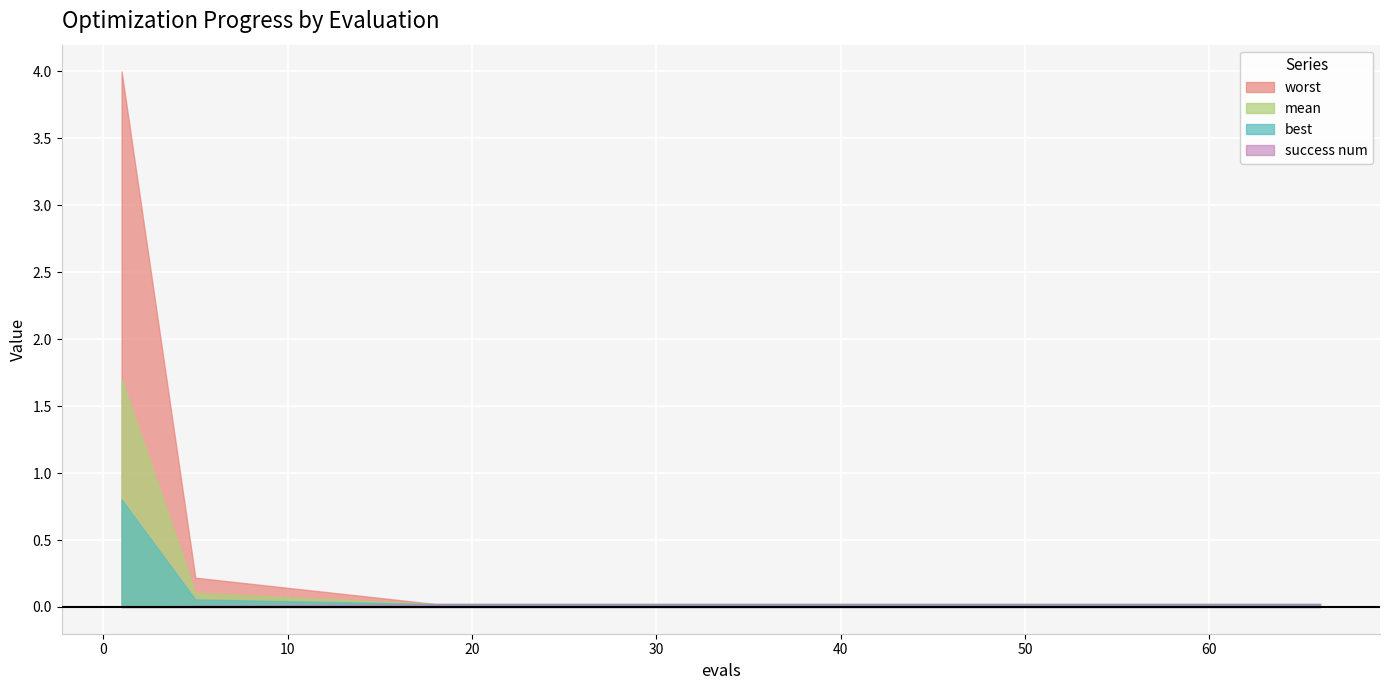

Which series has the widest spread of values?

worst